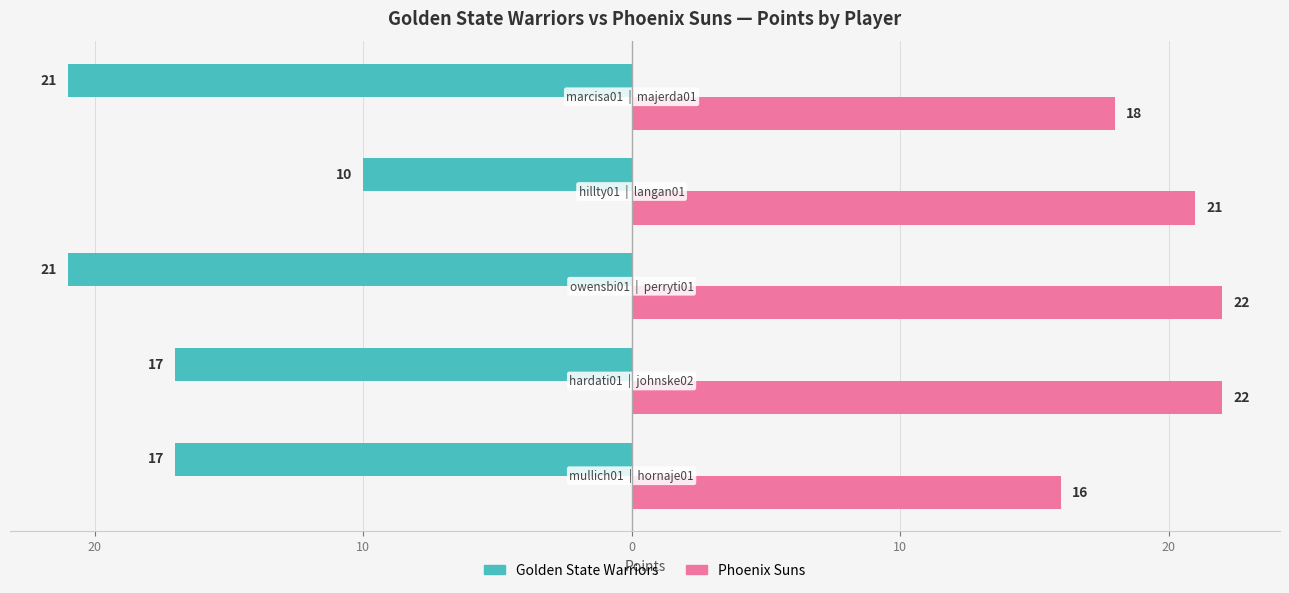

What are all the series names shown in the legend?

Golden State Warriors, Phoenix Suns